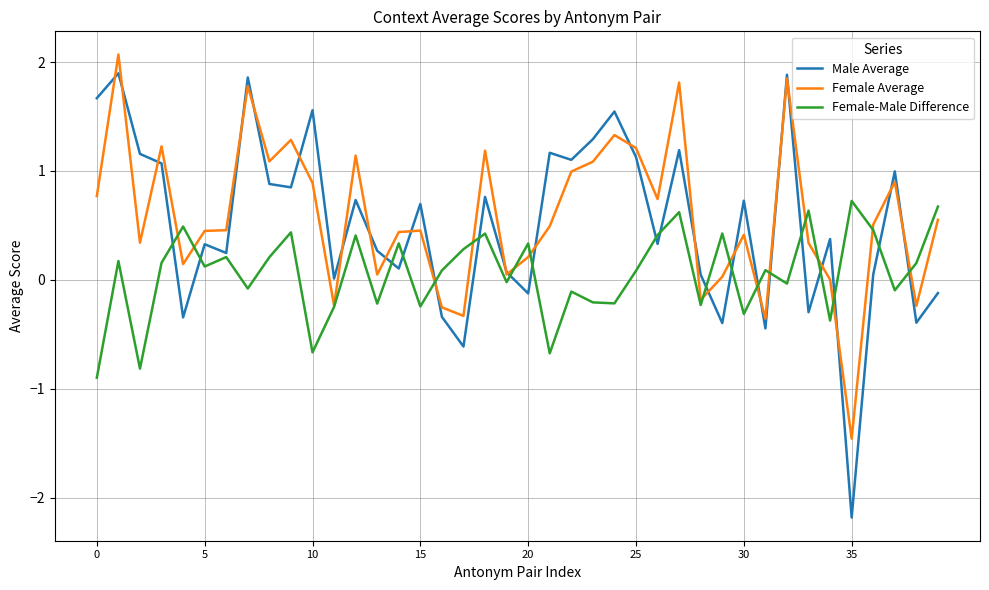

Which series has the widest spread of values?

Male Average